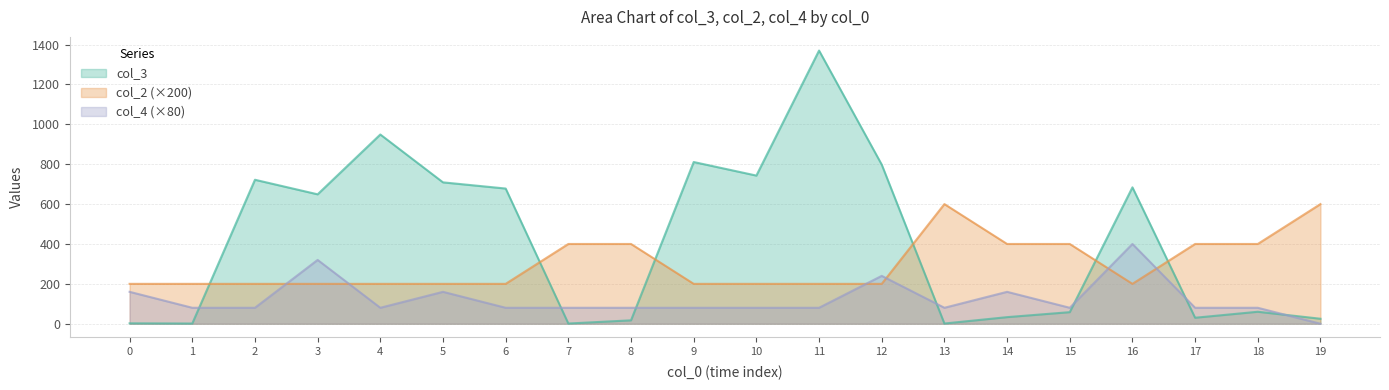

Where do col_4 and col_3 first cross each other?

1 and 2